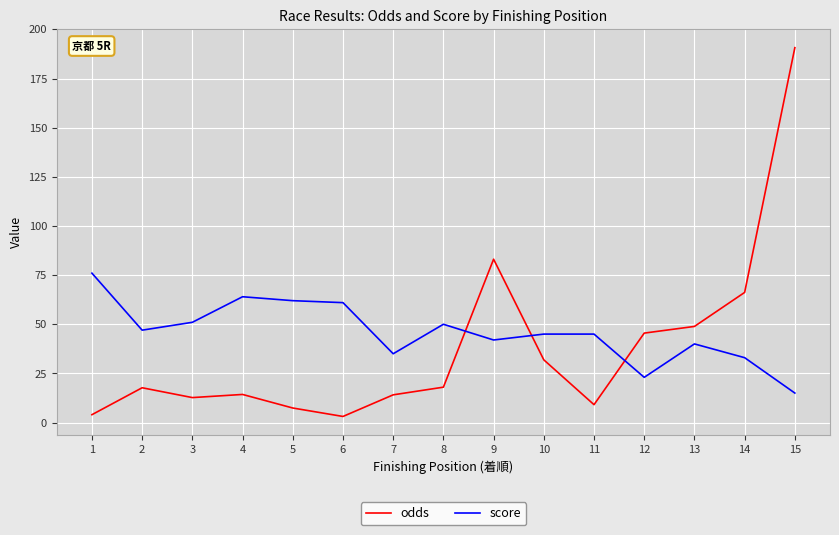

True or false: score has a value of 100.0 at 6.

False